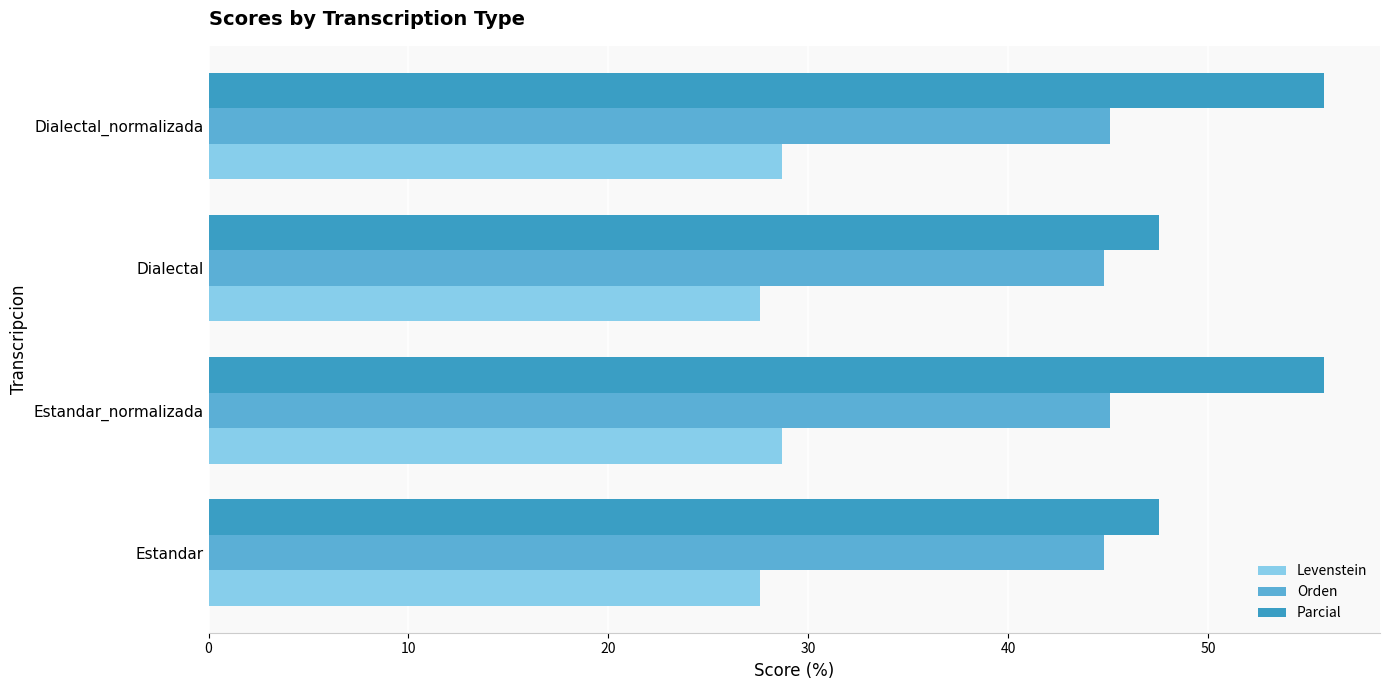

What is the minimum value for Orden?

44.8